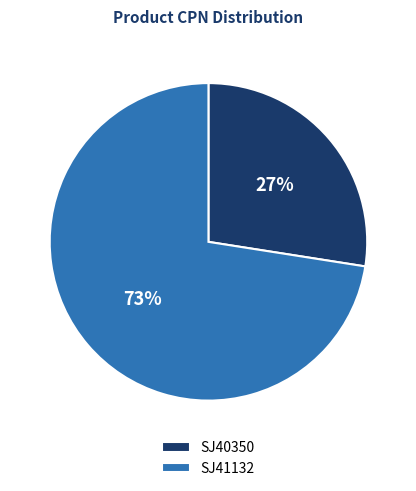

To the nearest percent, what percentage of the pie is SJ41132?

73%